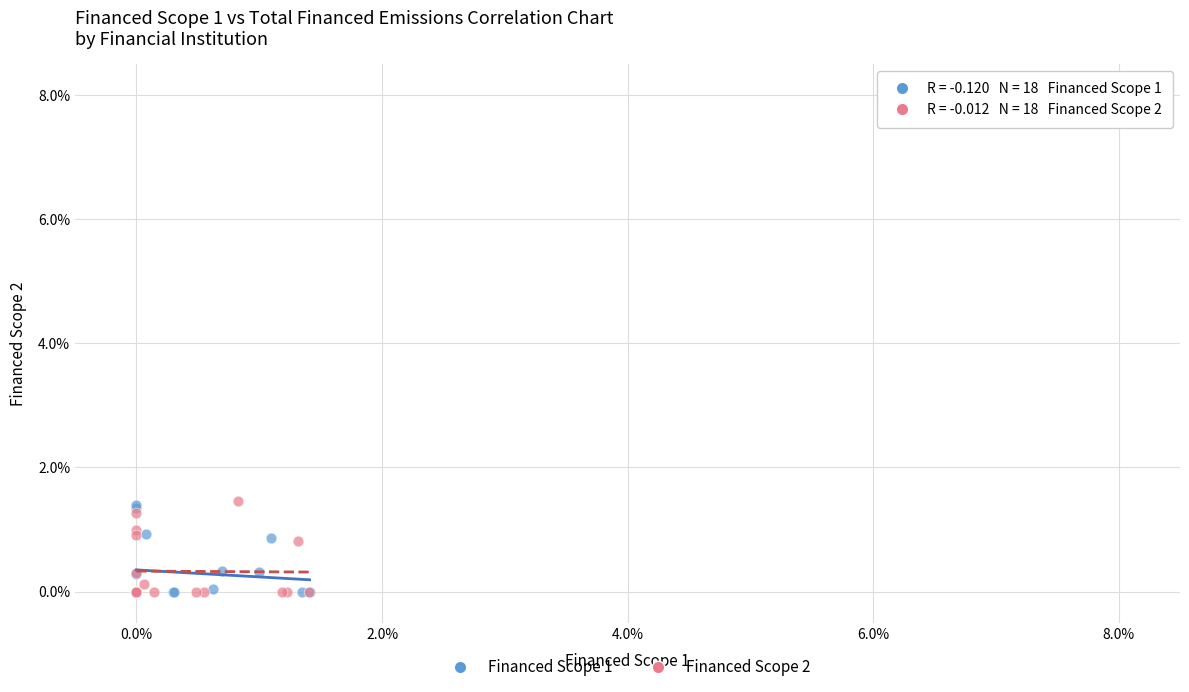

What are all the series names shown in the legend?

Financed Scope 1, Financed Scope 2